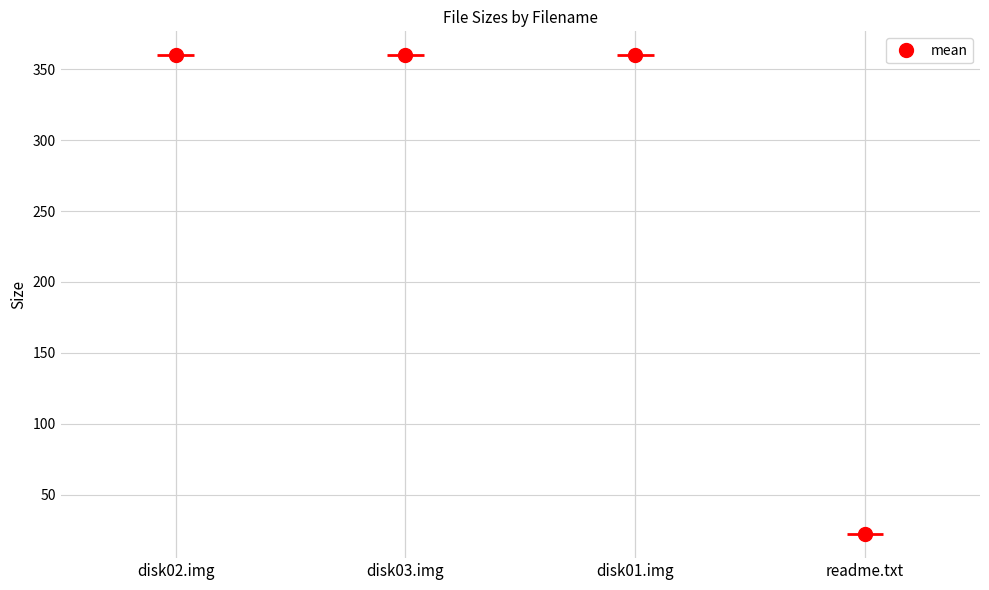

Rank the categories by value from lowest to highest.

readme.txt, disk02.img, disk03.img, disk01.img